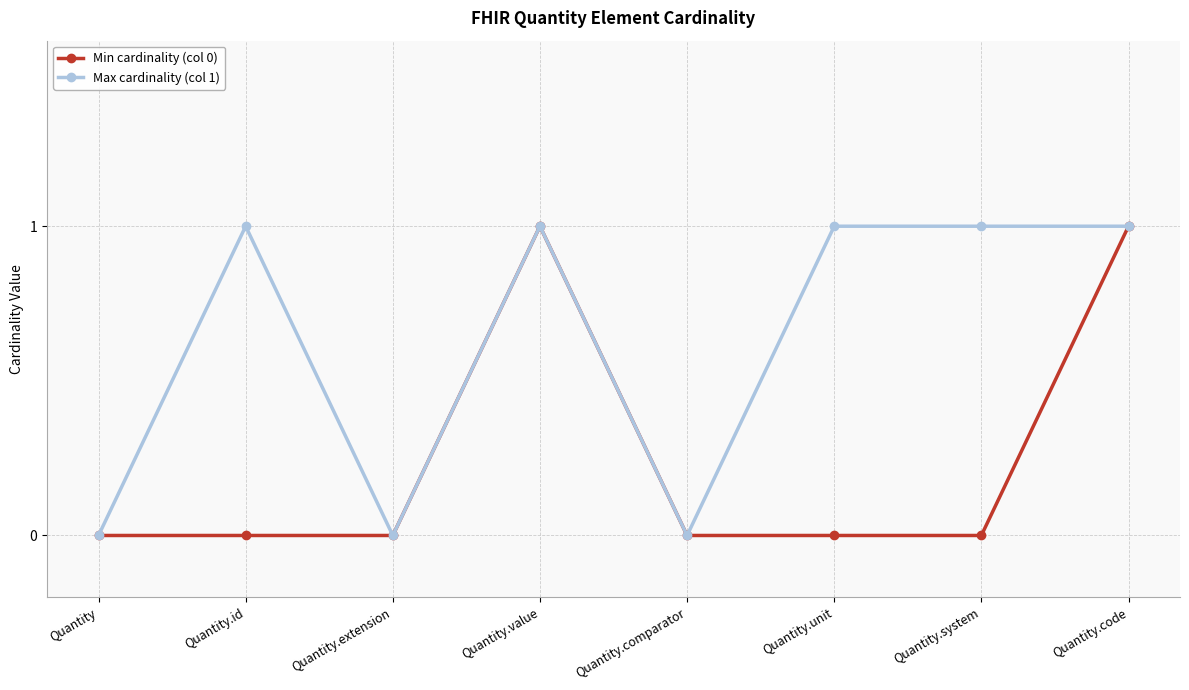

What is the average value of the Max cardinality (col 1) series?

1